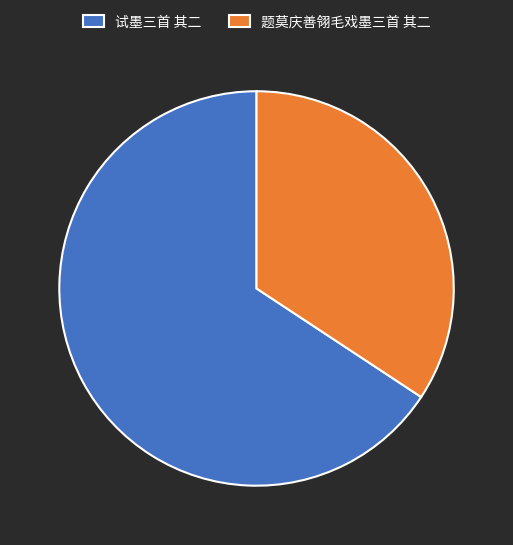

What is the ratio of the value at 试墨三首 其二 to the value at 题莫庆善翎毛戏墨三首 其二?

1.9